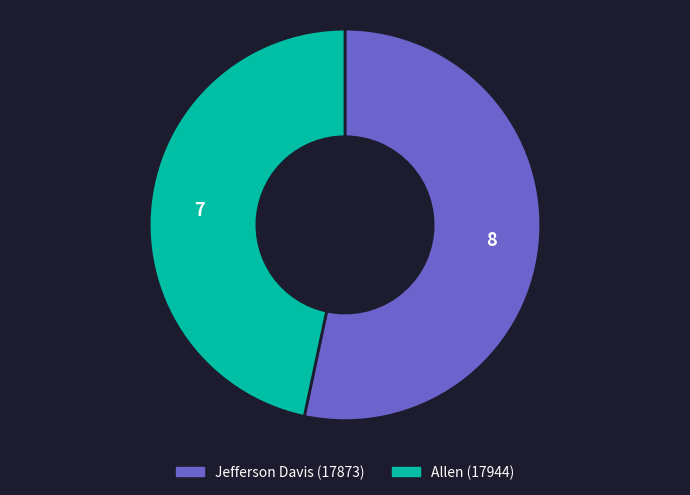

Rank the categories by value from lowest to highest.

Allen (17944), Jefferson Davis (17873)